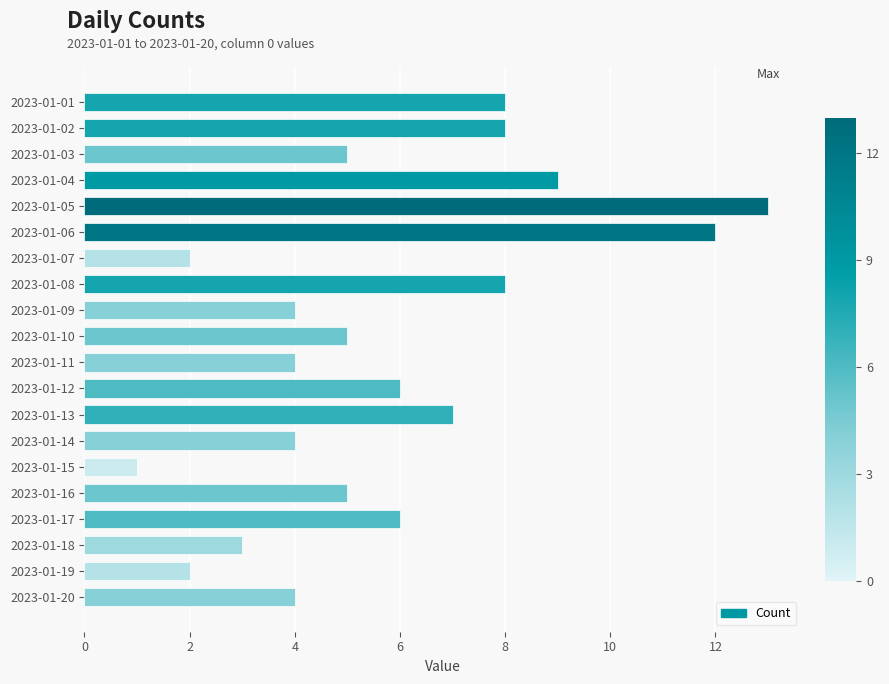

The value at 2023-01-17 is 6. True or false?

True